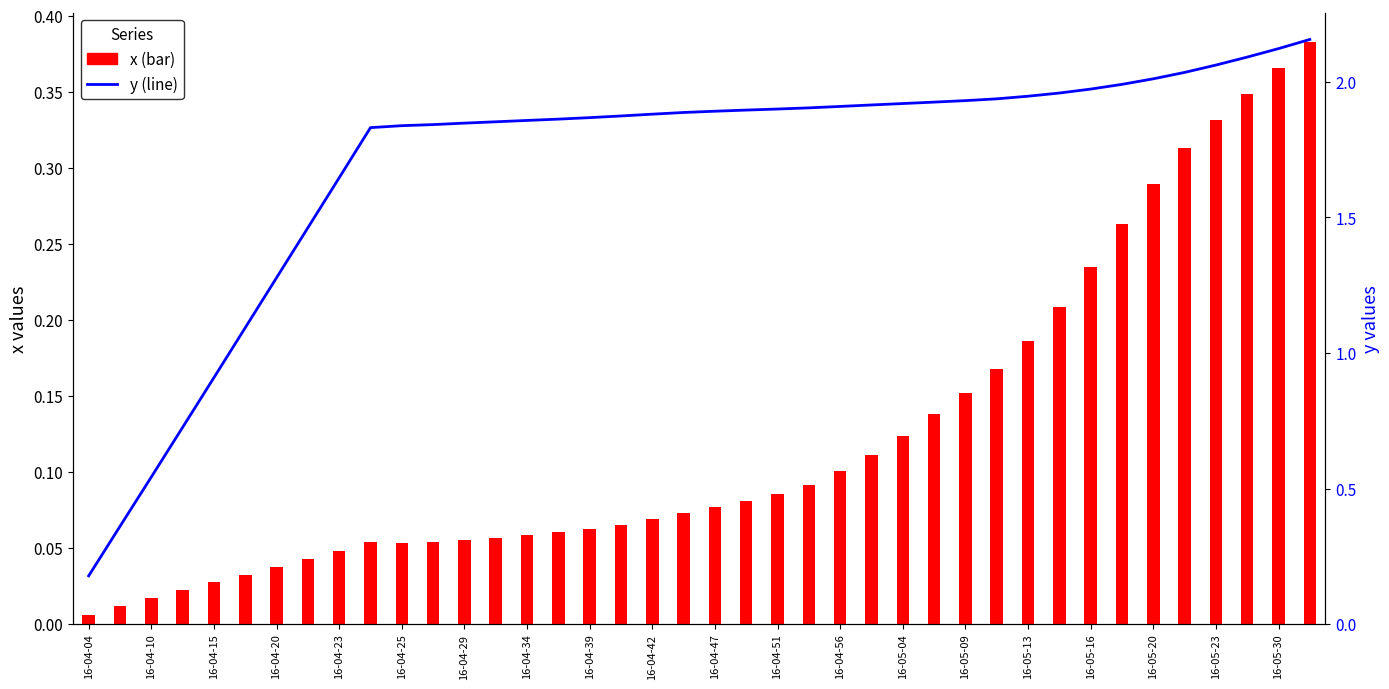

What is the difference between the x values at 29 and 16-04-23?

0.1